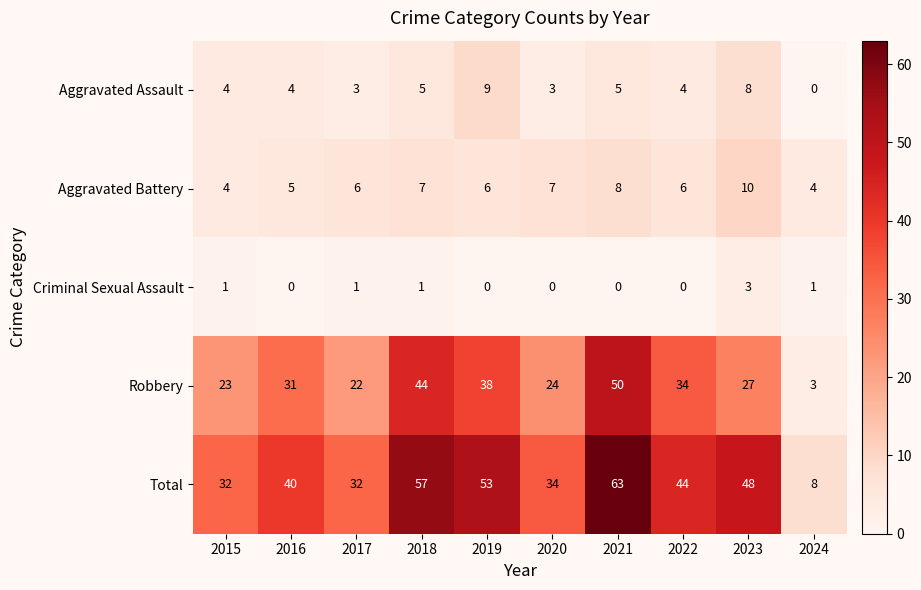

Which category has the highest value in the Robbery series?

2021